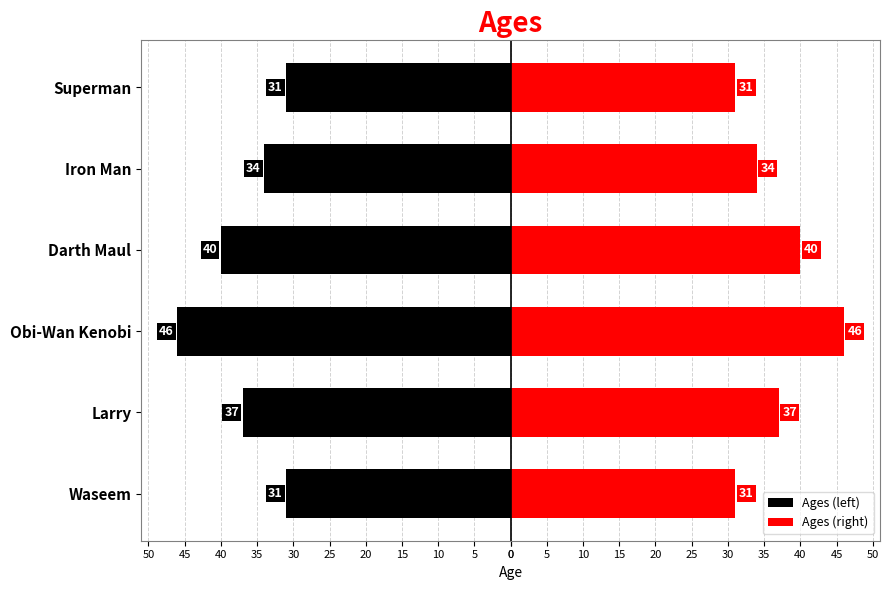

Rank the series by their maximum value, from lowest to highest.

Ages (left), Ages (right)